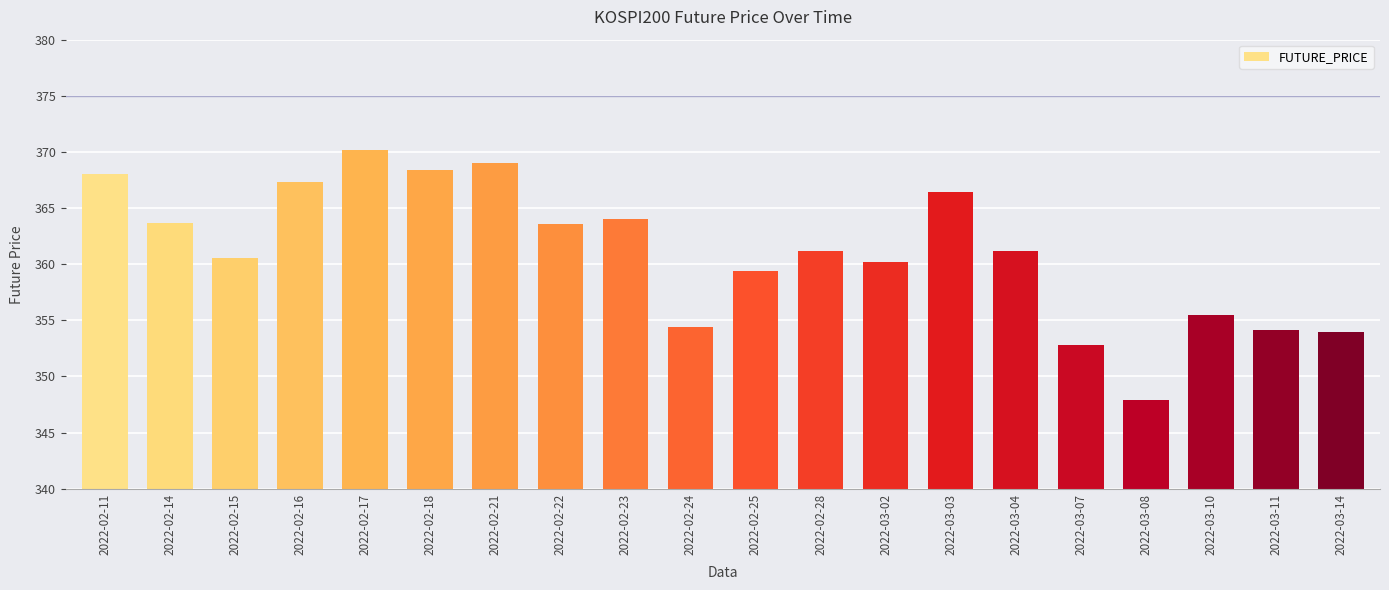

What is the difference between the values at 2022-02-22 and 2022-02-17?

6.6